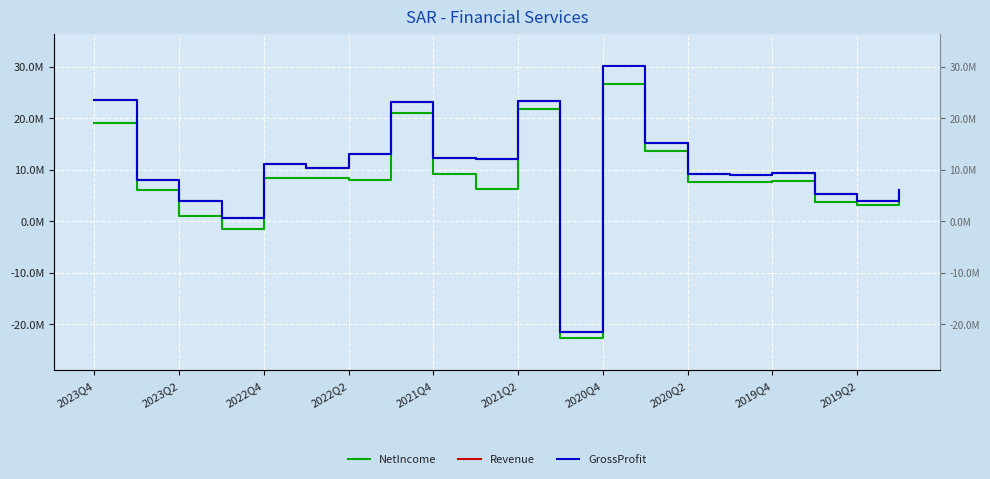

Is the value of NetIncome at 11 greater than the value of Revenue at 16?

No